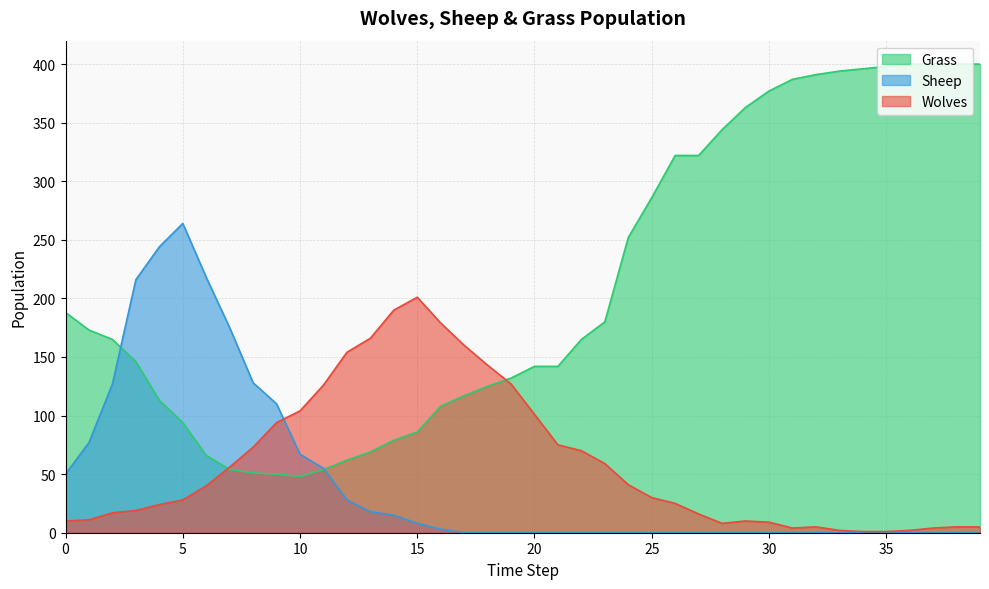

Is the value of Grass at 32 greater than the value of Sheep at 15?

Yes